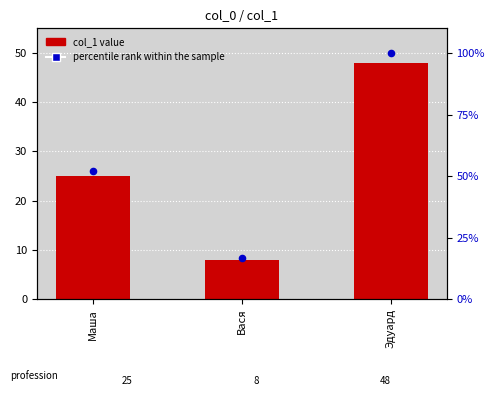

At which category is the sum across all series the highest?

Эдуард